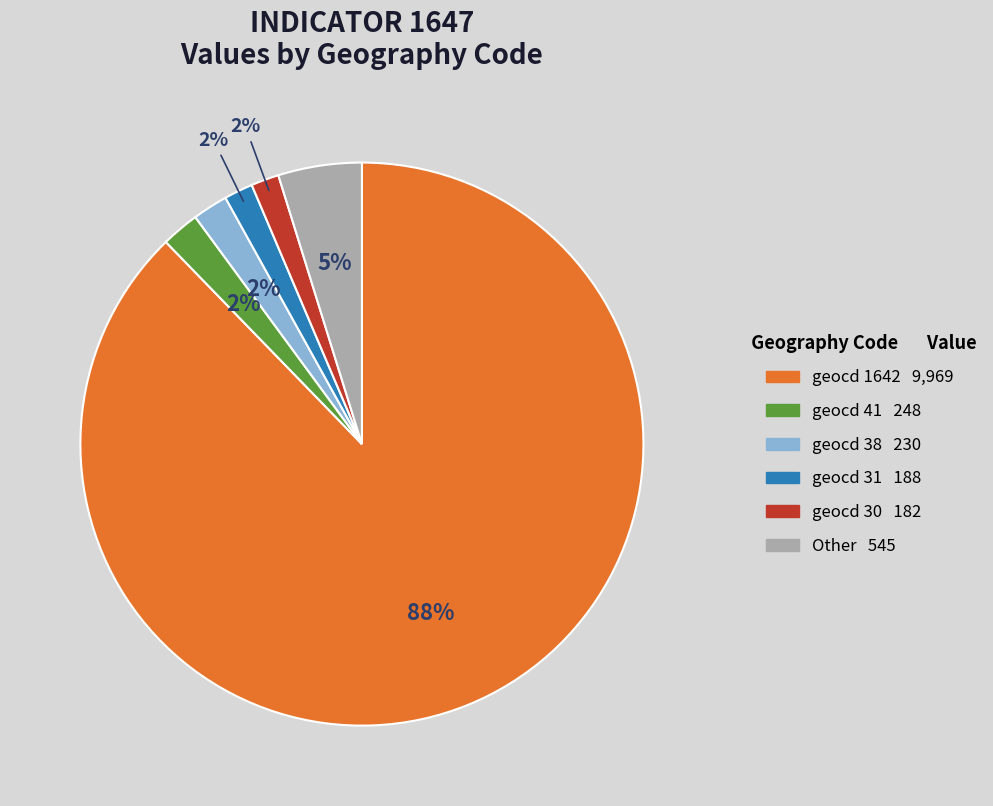

Is there any slice that represents more than half of the pie?

Yes